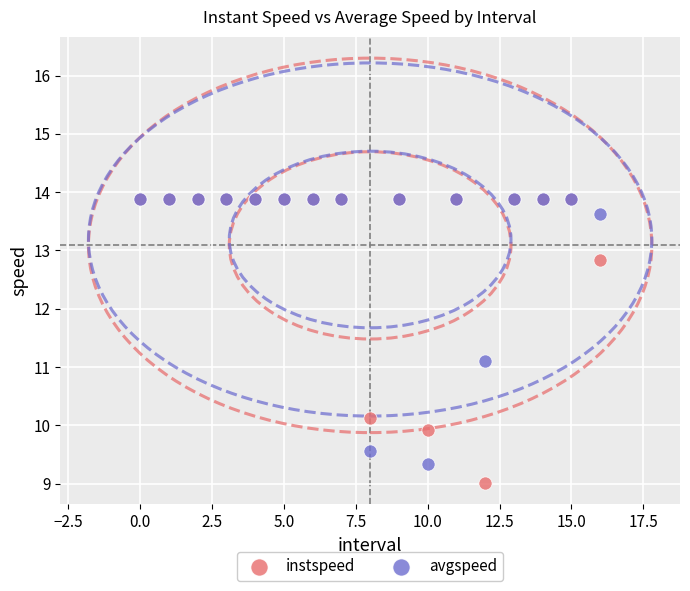

Which series has the largest Y range (max minus min)?

instspeed